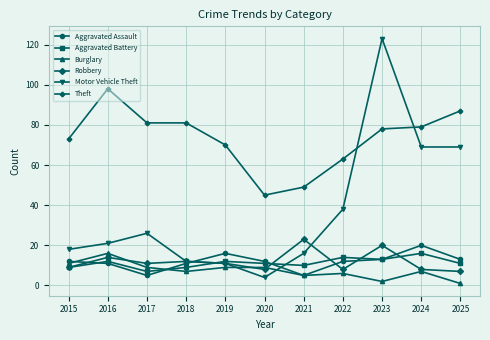

What is the average value of the Theft series?

73